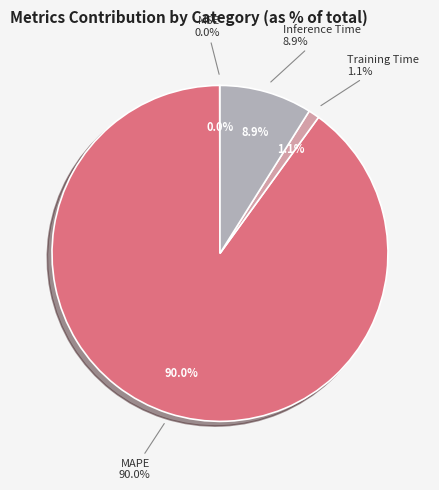

To the nearest percent, what is the difference between the largest and smallest slice percentages?

90%